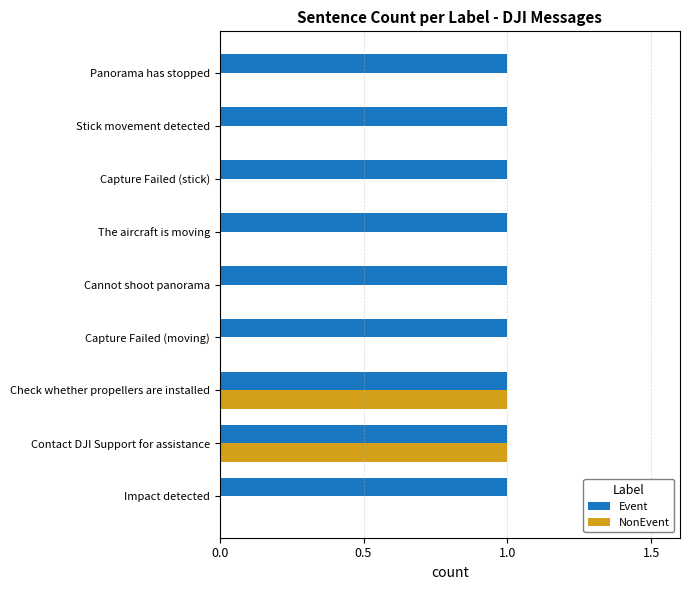

What is the sum of all Event values?

9